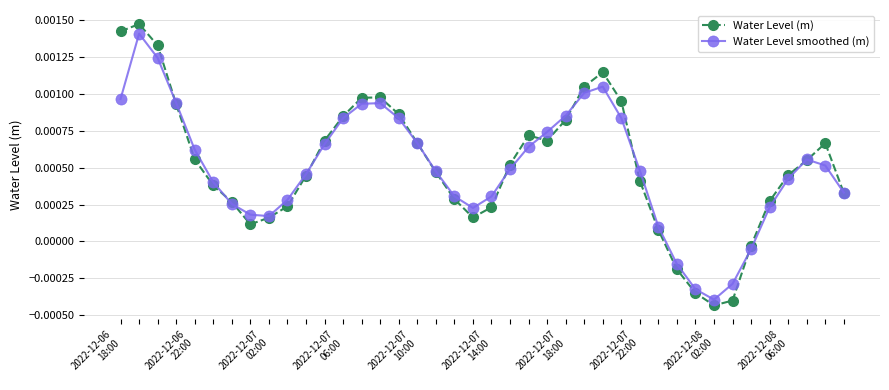

Rank the series by their maximum value, from lowest to highest.

Water Level smoothed (m), Water Level (m)